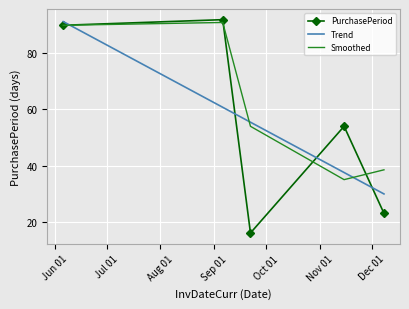

What is the change in value from 2017-11-15 to 2017-12-08?

-31